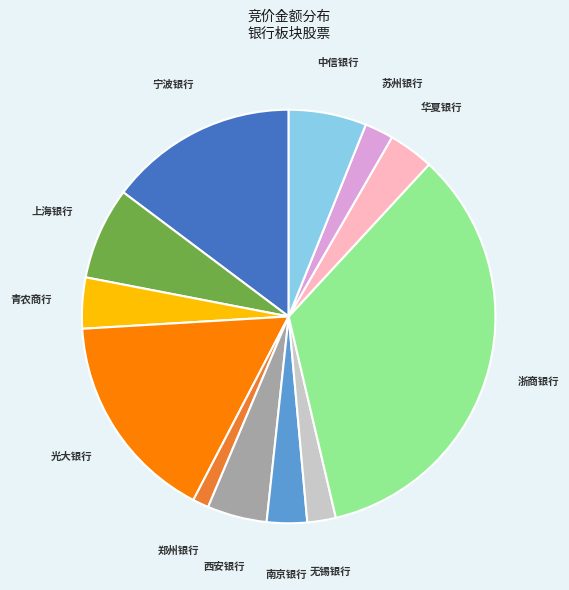

What is the ratio of the value at 中信银行 to the value at 浙商银行?

0.2